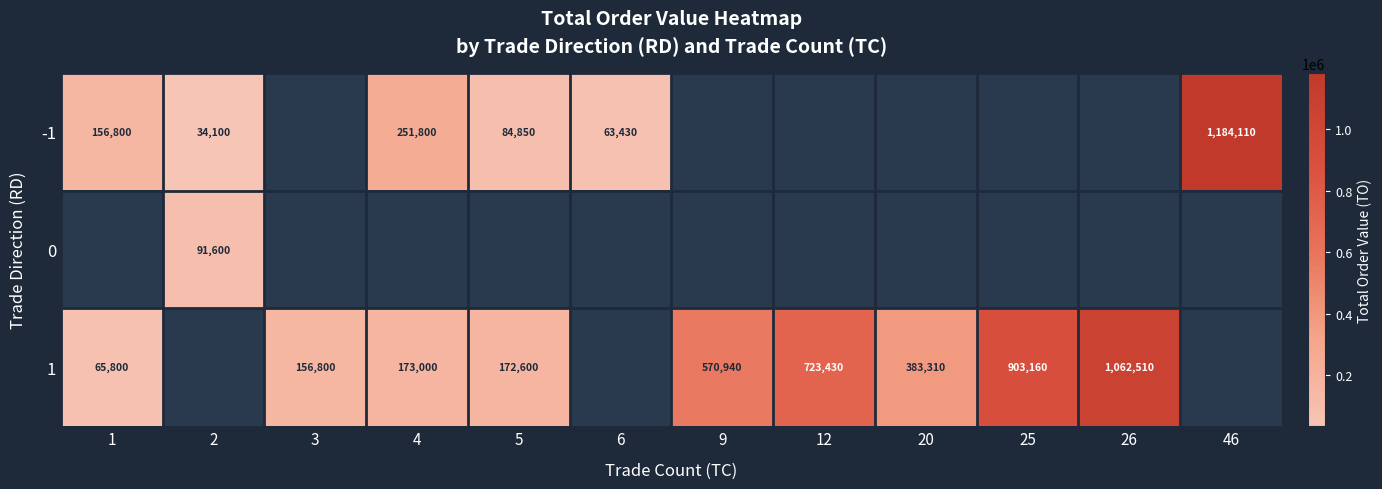

Is it true that -1 equals 122949 at 5?

False